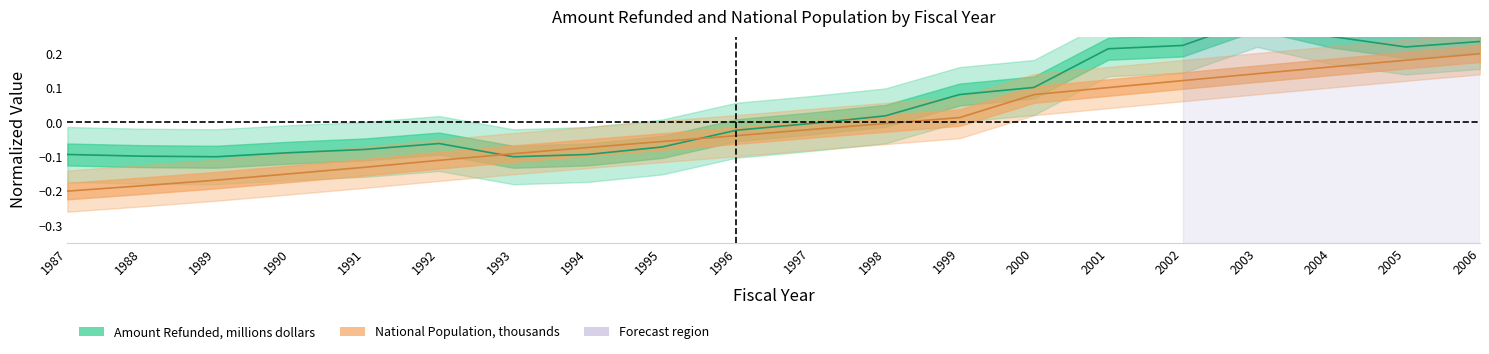

Is it true that Amount Refunded, millions dollars equals -0.1 at 1991?

True